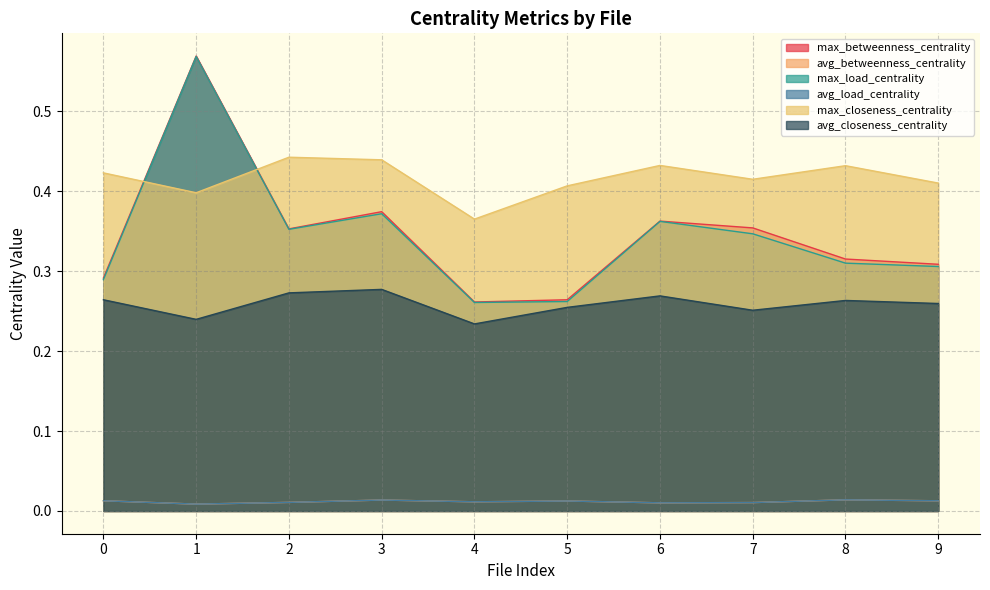

At which category does the chart reach its minimum across all series?

1